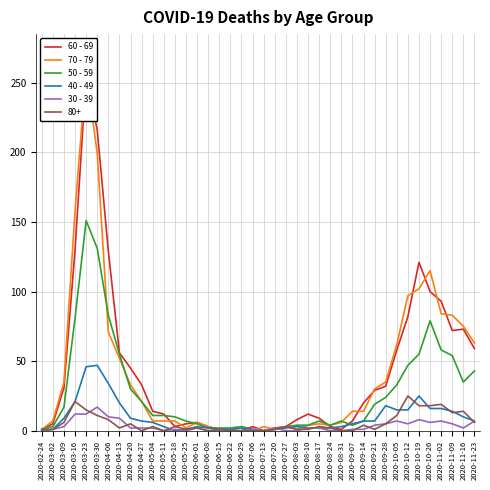

What is the label of the 25th point from the right?

2020-06-08